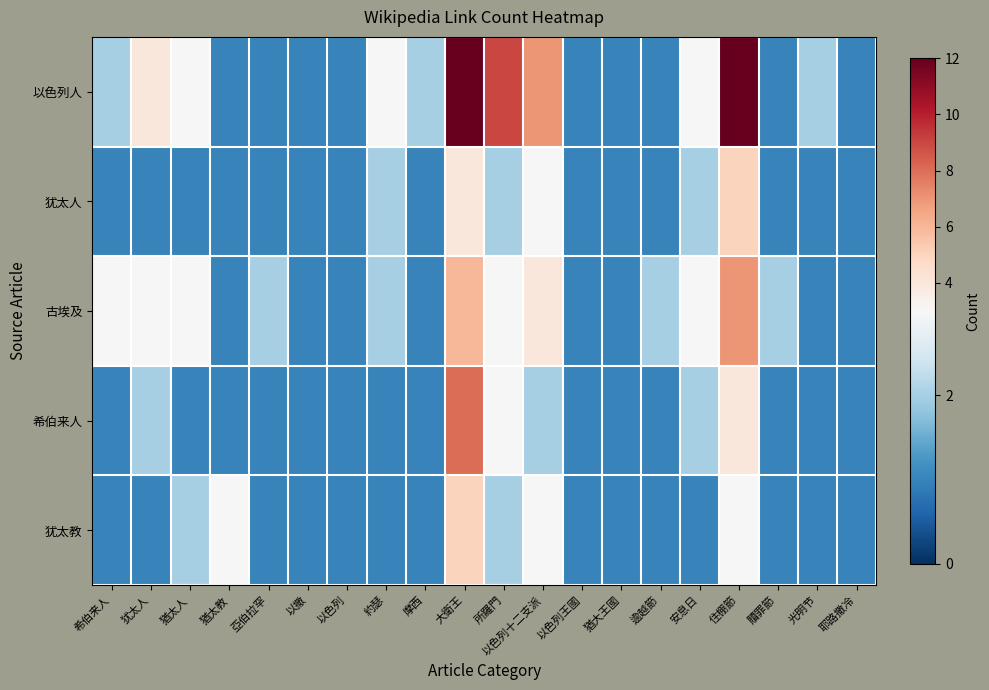

At 耶路撒冷, list the series in order from smallest to largest.

以色列人, 犹太人, 古埃及, 希伯来人, 犹太教